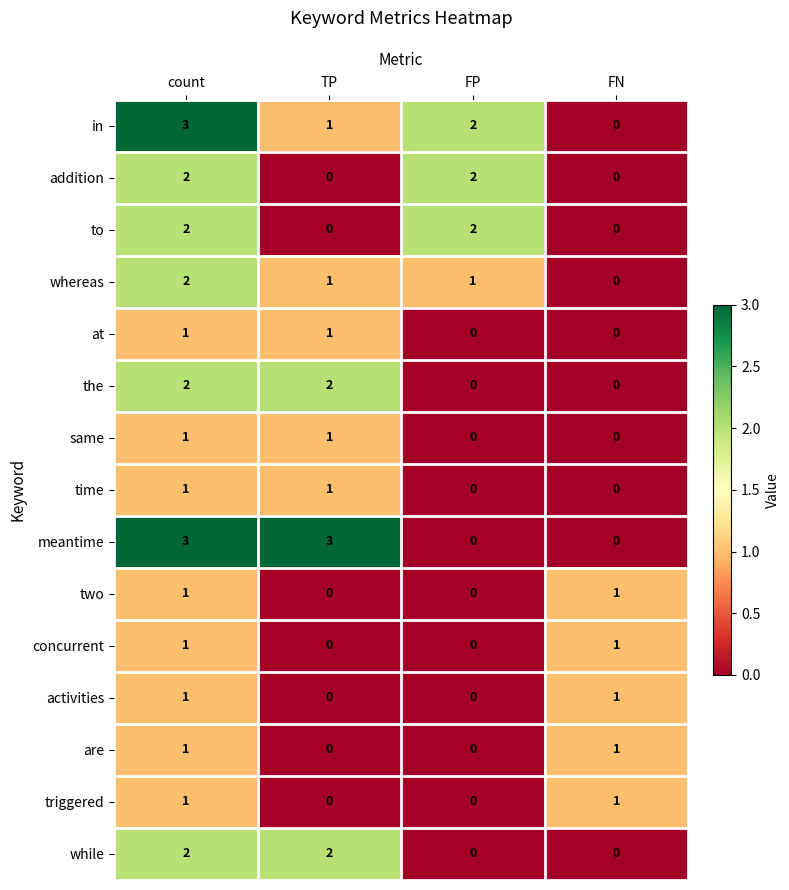

What is the maximum value shown in the chart?

3